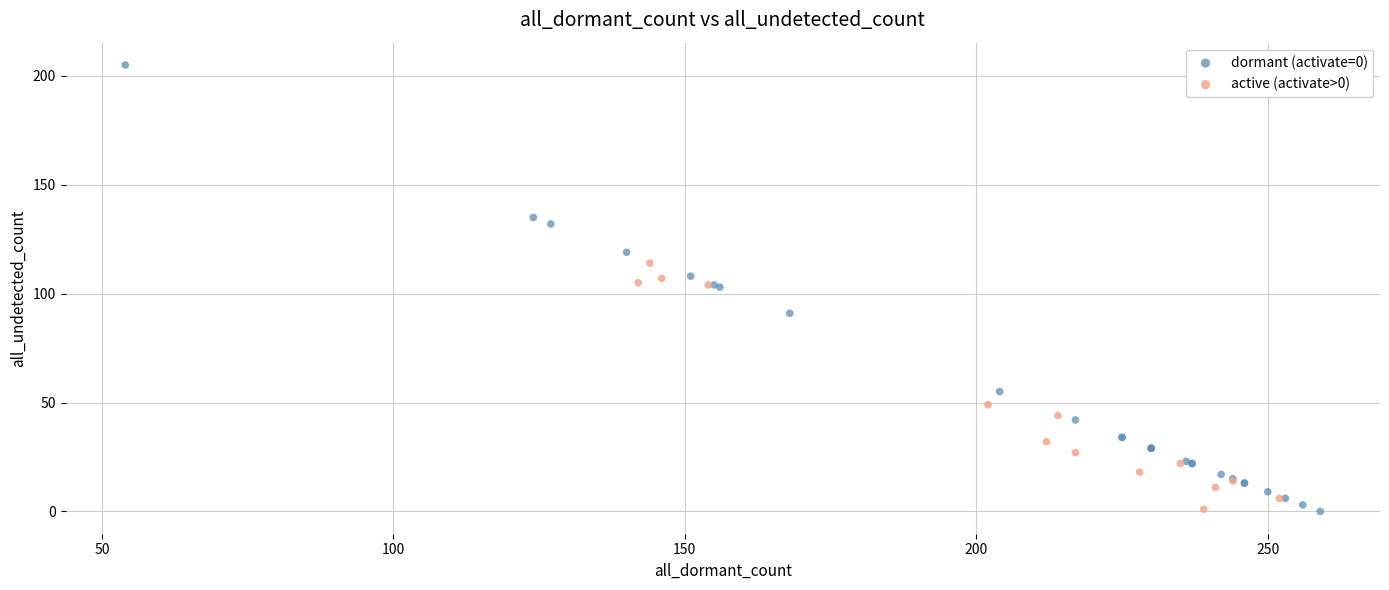

Which series has the largest Y range (max minus min)?

dormant (activate=0)